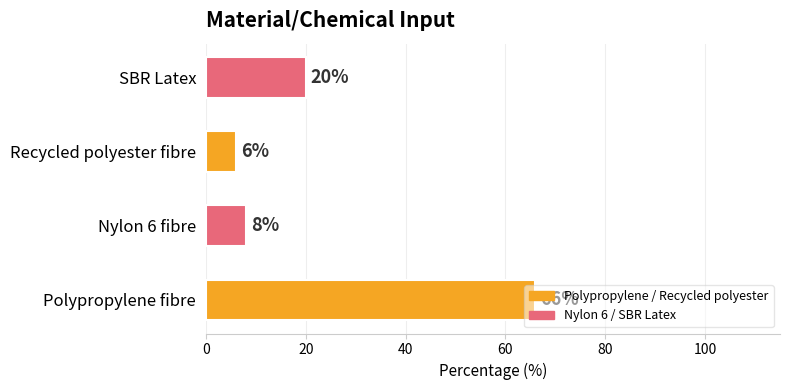

What is the sum of the values at Nylon 6 fibre and Polypropylene fibre?

74